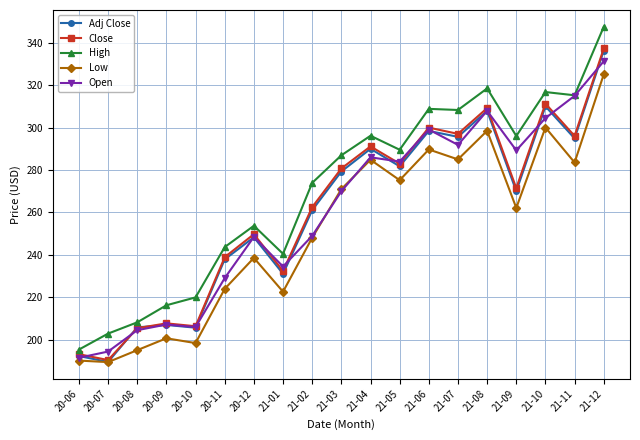

Is the value of High at 20-12 greater than the value of Low at 20-12?

Yes